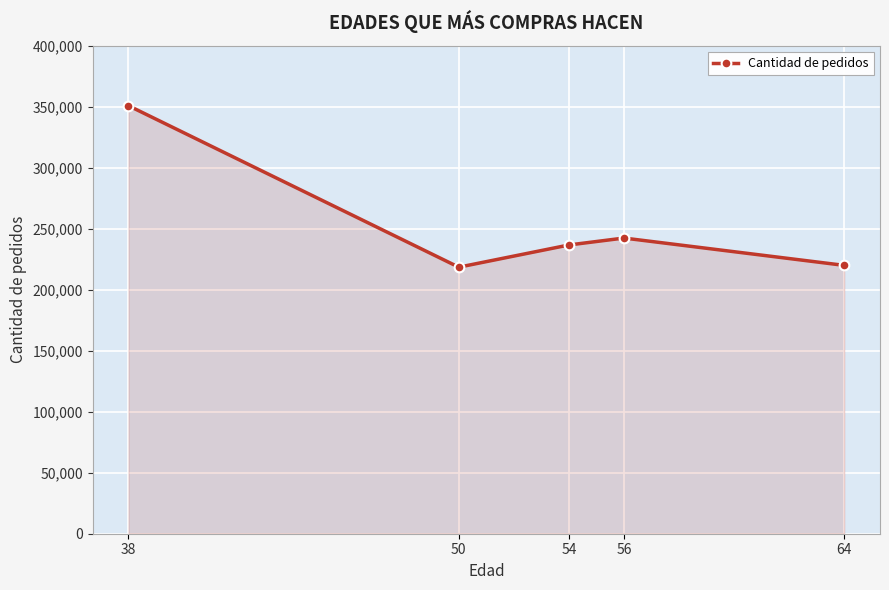

What is the value of the 1st point from the left?

350860